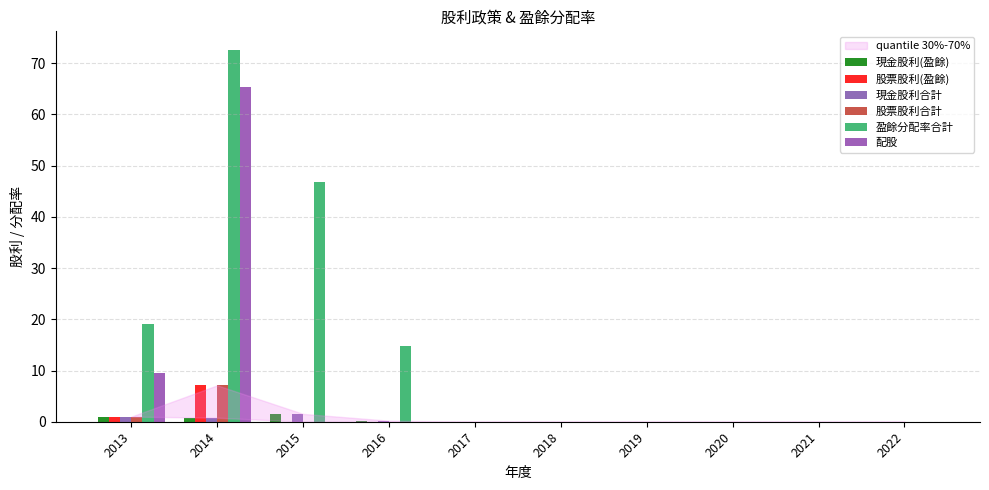

Reading left to right, extract all data points from this chart.

現金股利(盈餘): 1.0	0.8	1.5	0.2	0.0	0.0	0.0	0.0	0.0	0.0
股票股利(盈餘): 1.0	7.1	0.0	0.0	0.0	0.0	0.0	0.0	0.0	0.0
現金股利合計: 1.0	0.8	1.5	0.2	0.0	0.0	0.0	0.0	0.0	0.0
股票股利合計: 1.0	7.1	0.0	0.0	0.0	0.0	0.0	0.0	0.0	0.0
盈餘分配率合計: 19.1	72.6	46.8	14.7	0.0	0.0	0.0	0.0	0.0	0.0
配股: 9.6	65.3	0.0	0.0	0.0	0.0	0.0	0.0	0.0	0.0